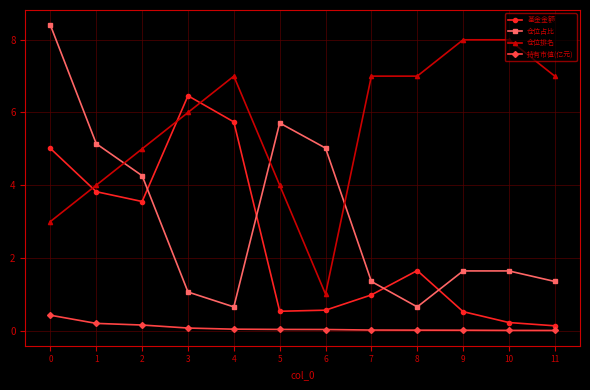

What is the total value across all series at 8?

9.3